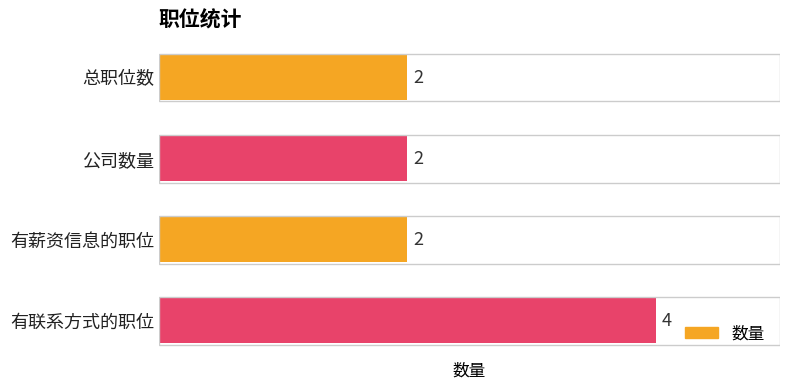

What is the ratio of the value at 有薪资信息的职位 to the value at 公司数量?

1.0